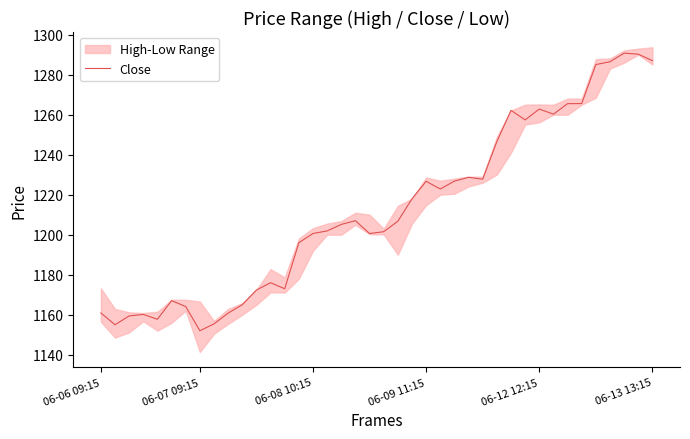

Rank the categories by value from highest to lowest.

37, 38, 39, 36, 35, 34, 33, 31, 29, 32, 30, 28, 26, 27, 25, 23, 24, 22, 18, 21, 17, 16, 20, 15, 19, 14, 12, 13, 11, 06-13 13:15, 10, 6, 06-06 09:15, 9, 06-09 11:15, 06-08 10:15, 06-12 12:15, 8, 06-07 09:15, 7